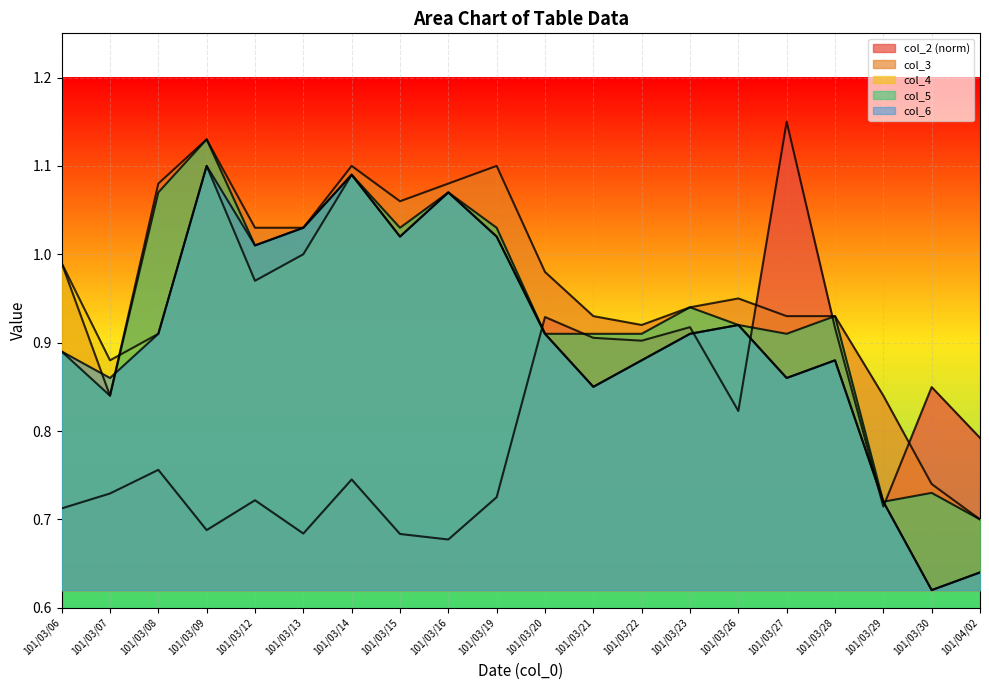

At which category does col_3 reach its first local valley?

101/03/07